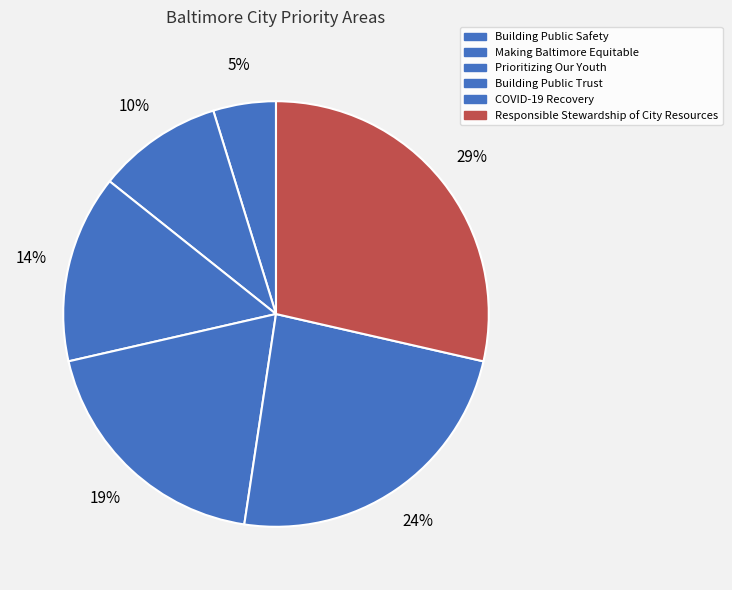

What percentage is NOT represented by COVID-19 Recovery?

76.2%